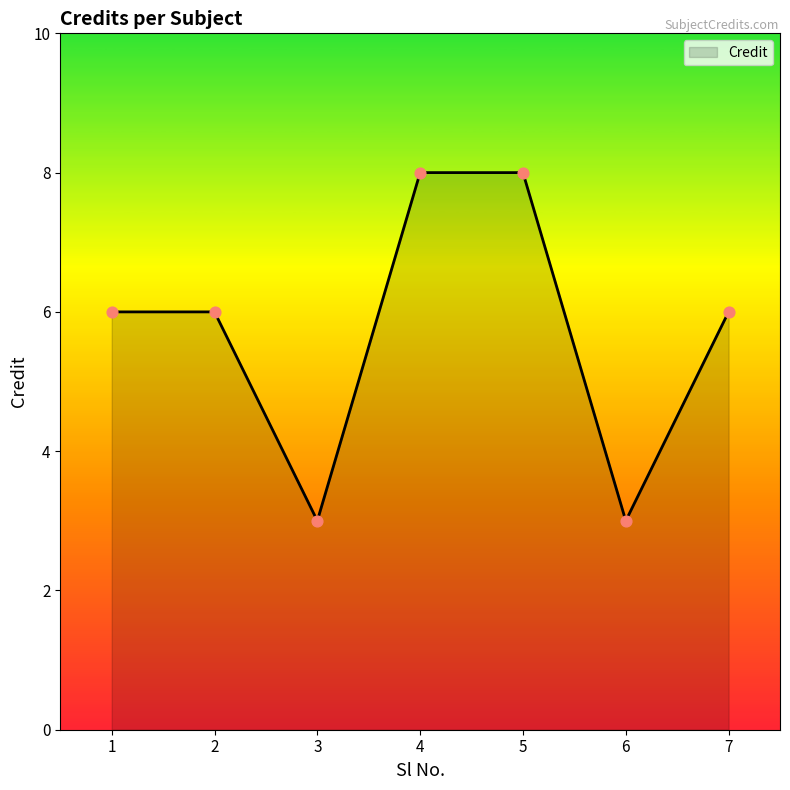

What is the ratio of the value at 6 to the value at 3?

1.0